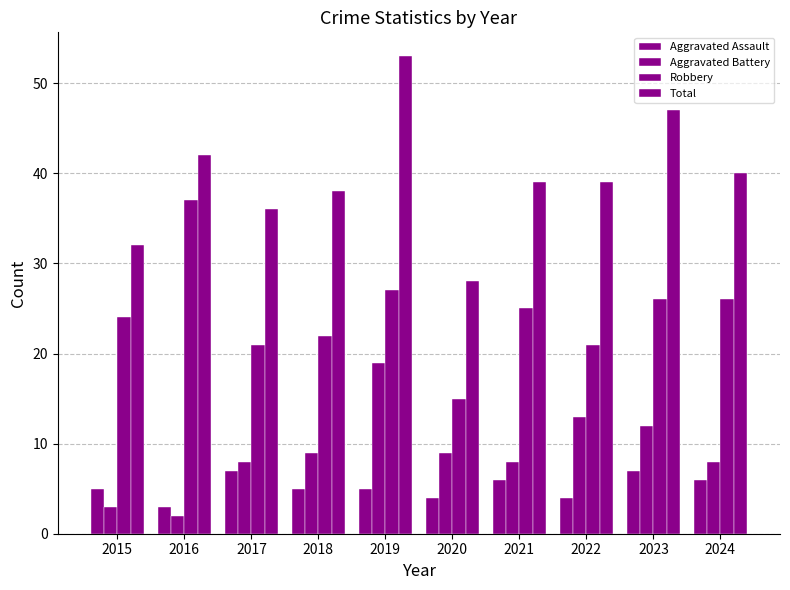

At which label does Robbery first exceed 25?

2016